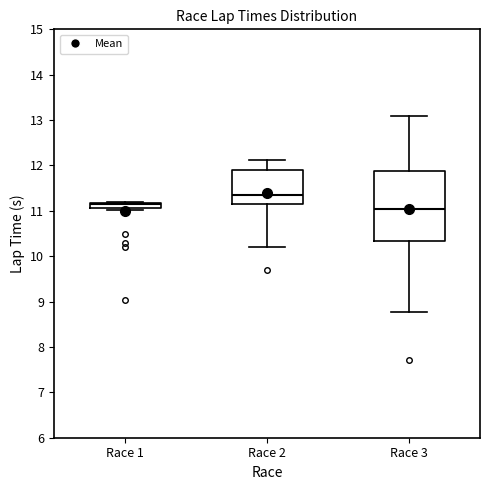

Which box is the tallest, from its lower edge to its upper edge?

Race 3